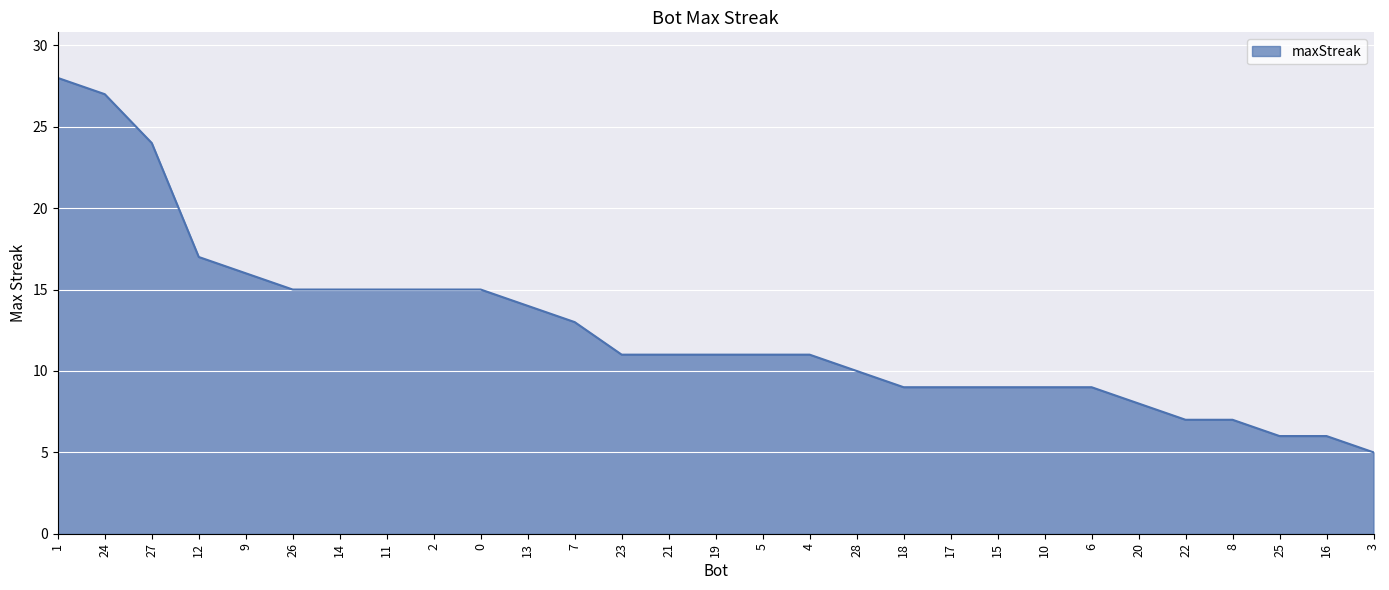

Which has a higher value, 4 or 20?

4